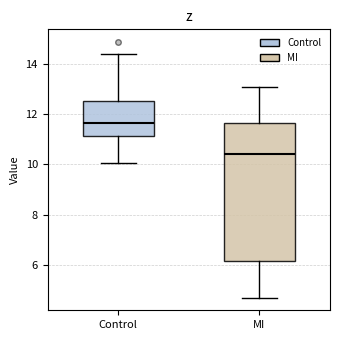

Reading left to right, transcribe this box plot: for each box, give where its median line is, the range the box spans, and where its two whiskers end, as read against the y-axis. The values are not printed on the chart, so give them approximately, as read against the axis.

Control: median 11.6, box 11.2 to 12.6, whiskers 10.0 to 14.4
MI: median 10.4, box 6.2 to 11.6, whiskers 4.8 to 13.0